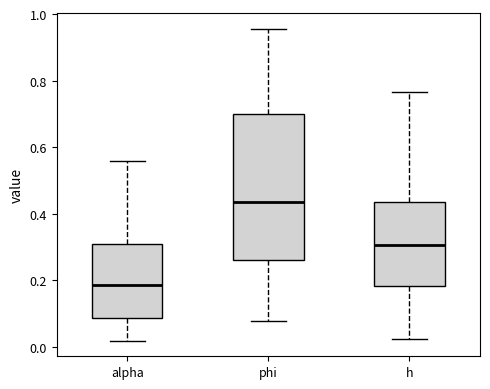

Which box has the lowest median line?

alpha